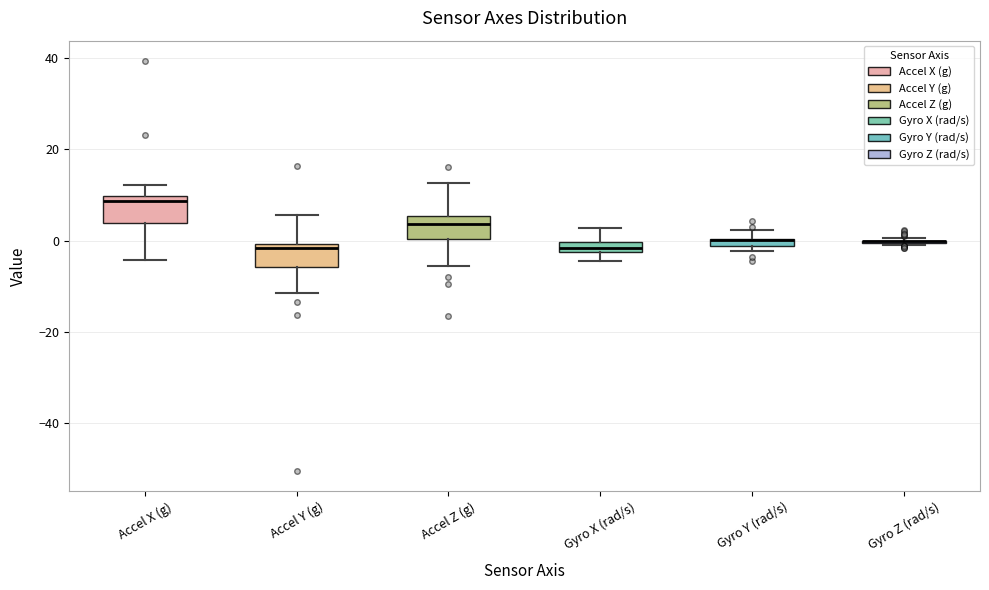

Where does the upper whisker of the box for Gyro X (rad/s) end on the y-axis? The values are not printed on the chart, so give them approximately, as read against the axis.

2